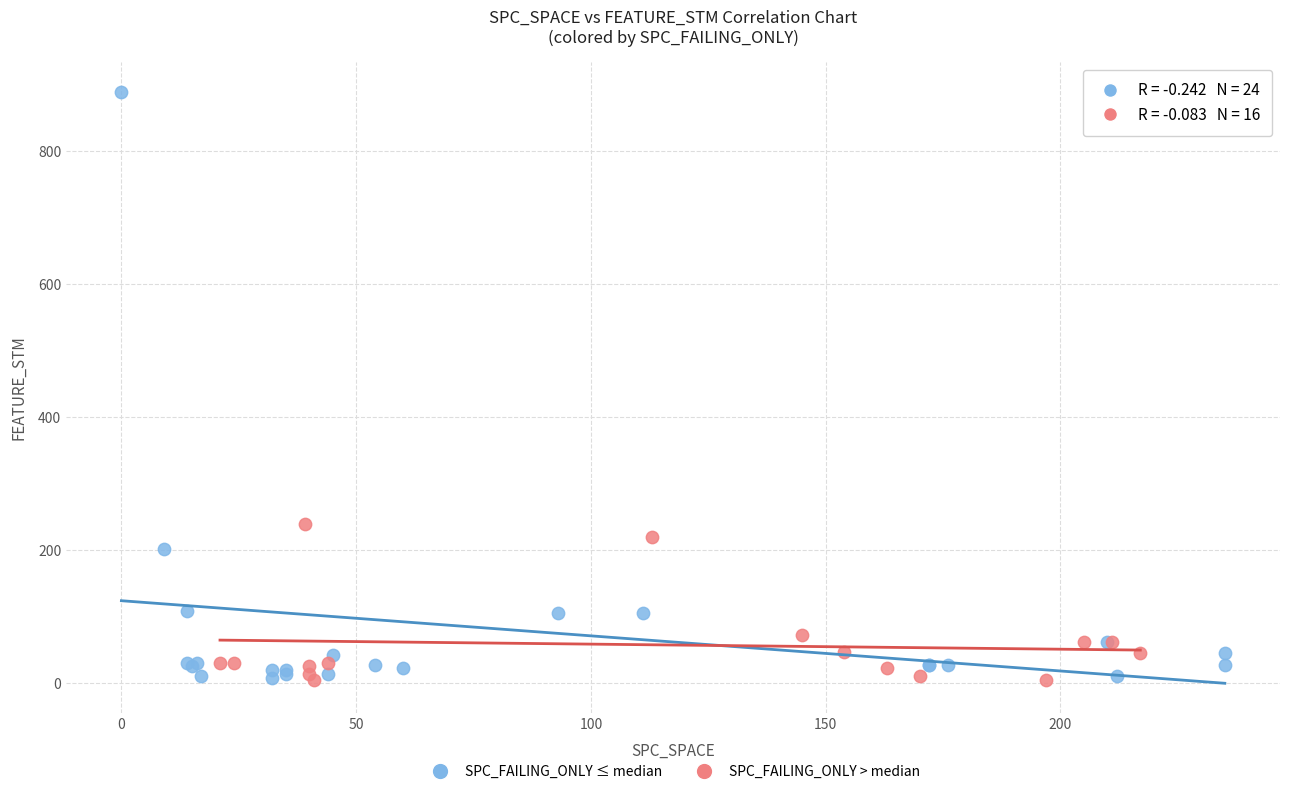

Which series has the widest spread of Y values?

SPC_FAILING_ONLY ≤ median